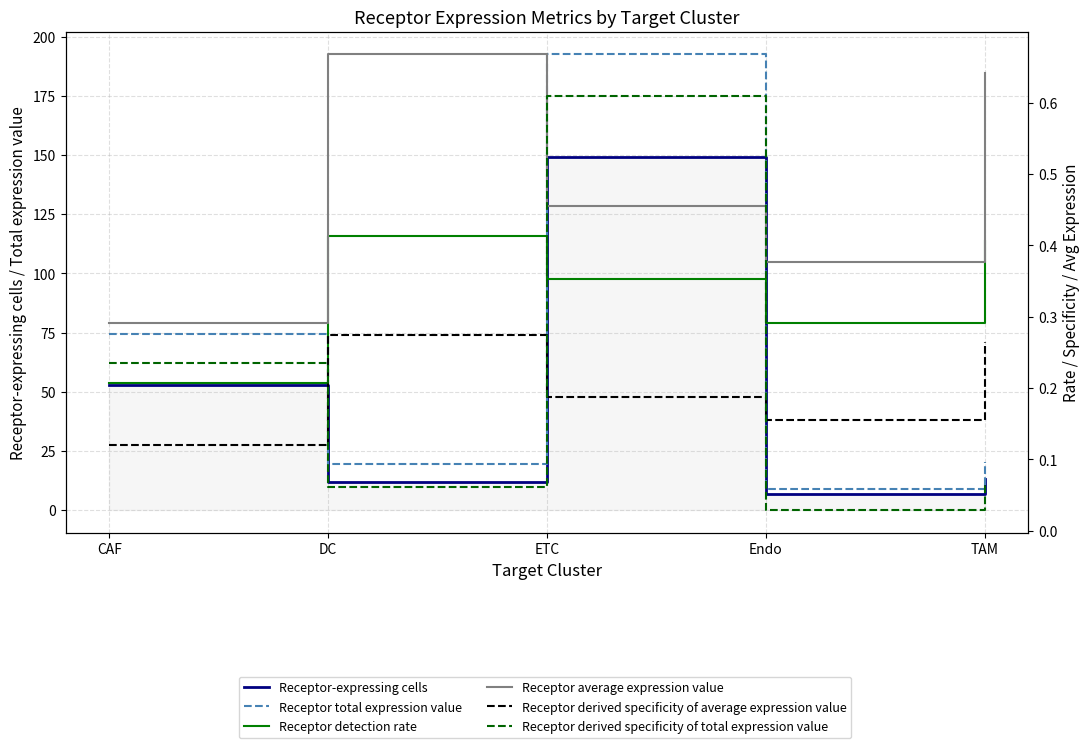

What is the value of the Receptor derived specificity of total expression value point at the 1st from the left?

0.2